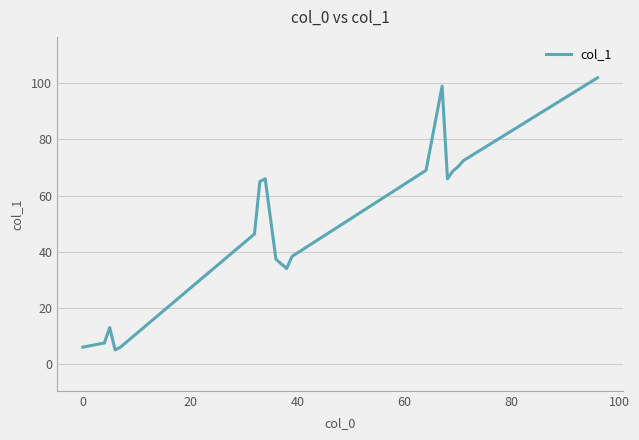

What is the maximum value shown in the chart?

102.0